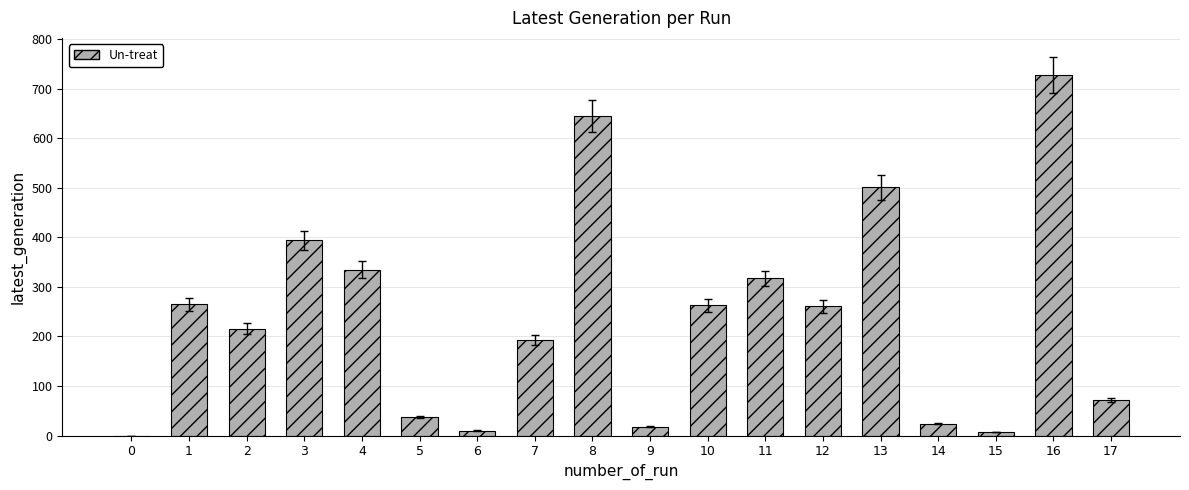

Is it true that the value at 12 is 372?

False